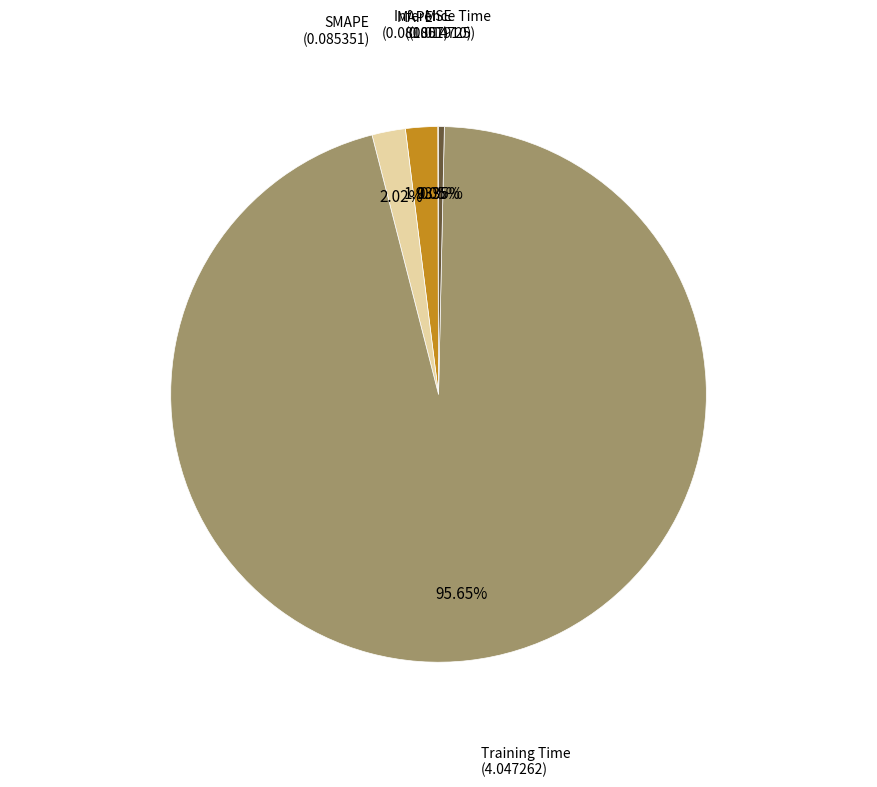

Does any single category account for the majority?

Yes